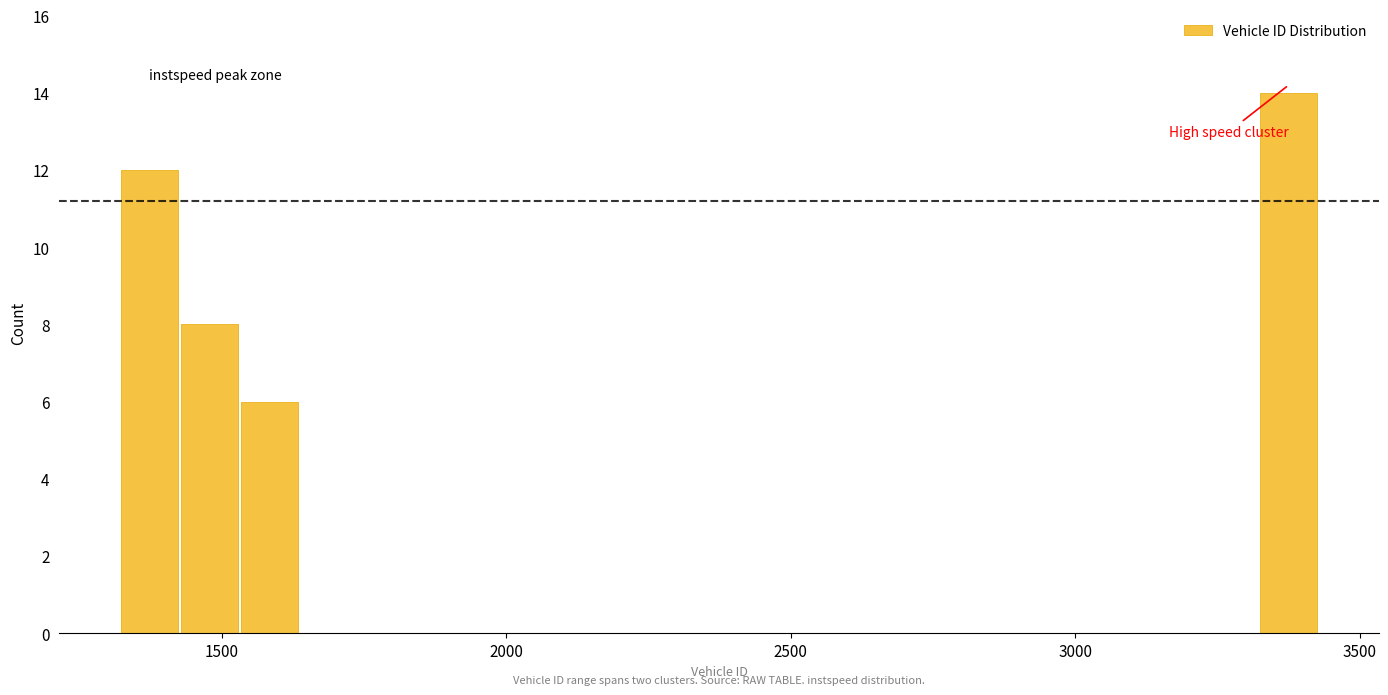

Around what value on the x-axis is the tallest bar? Give the approximate position of its centre, as read against the axis.

3400